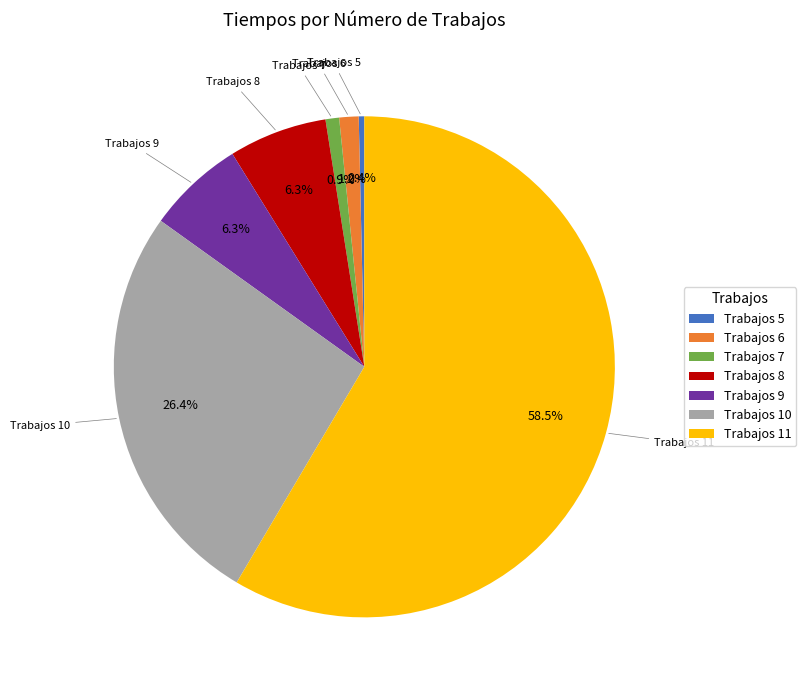

Is there a majority slice in this chart?

Yes